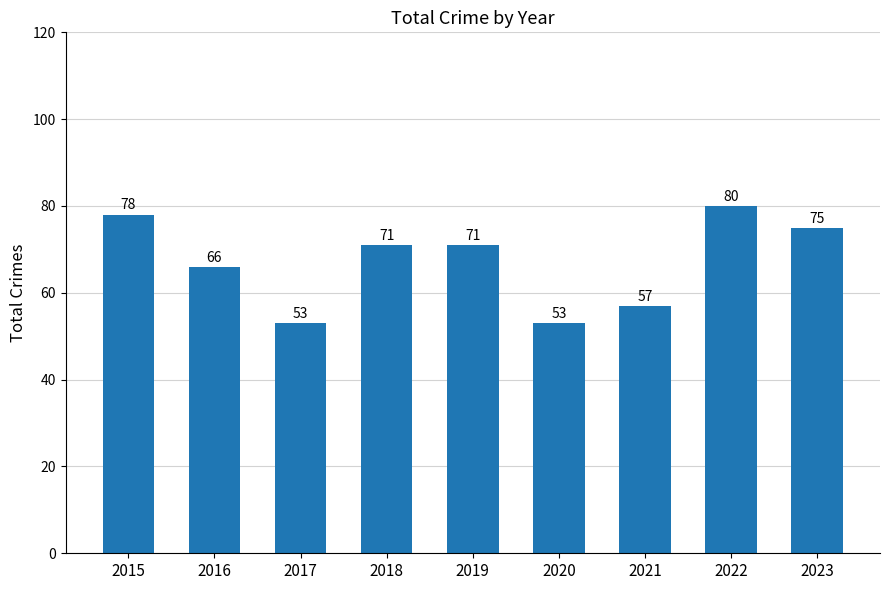

True or false: the data shows 66 at 2016.

True